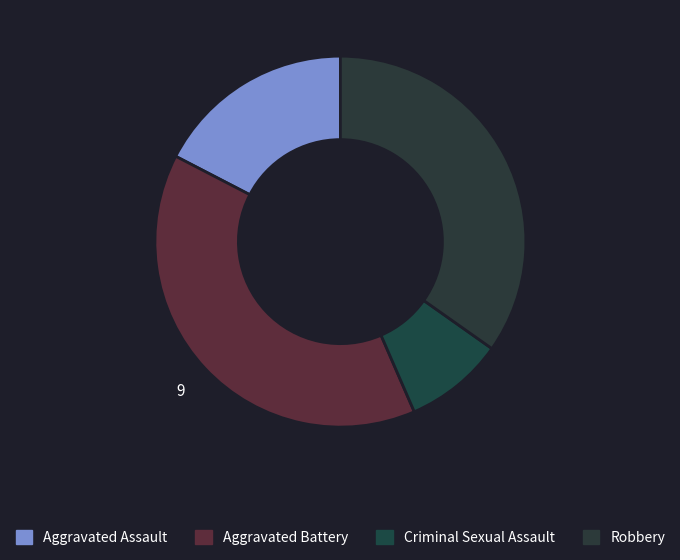

Does any single category account for the majority?

No